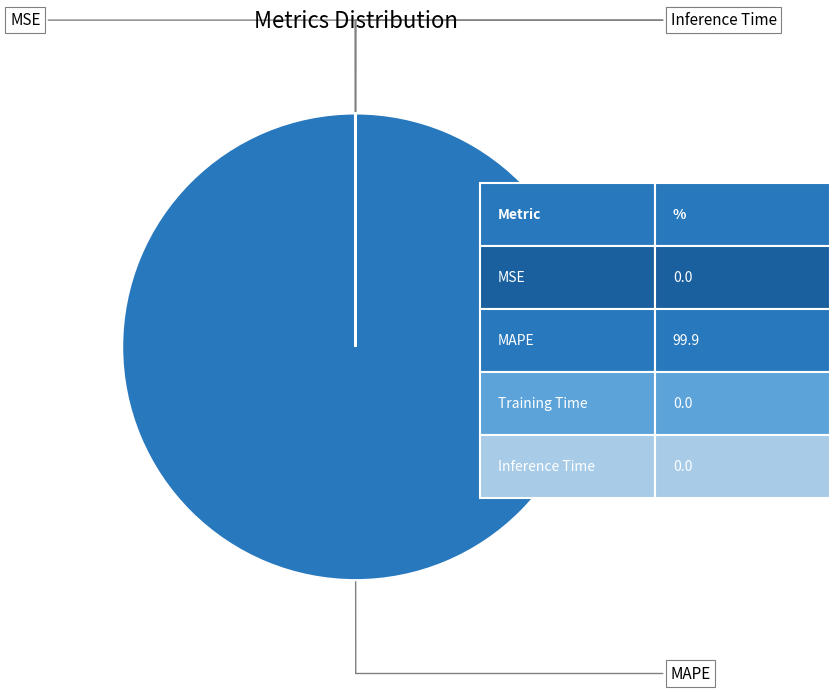

Is it true that Inference Time is 0% of the pie?

True